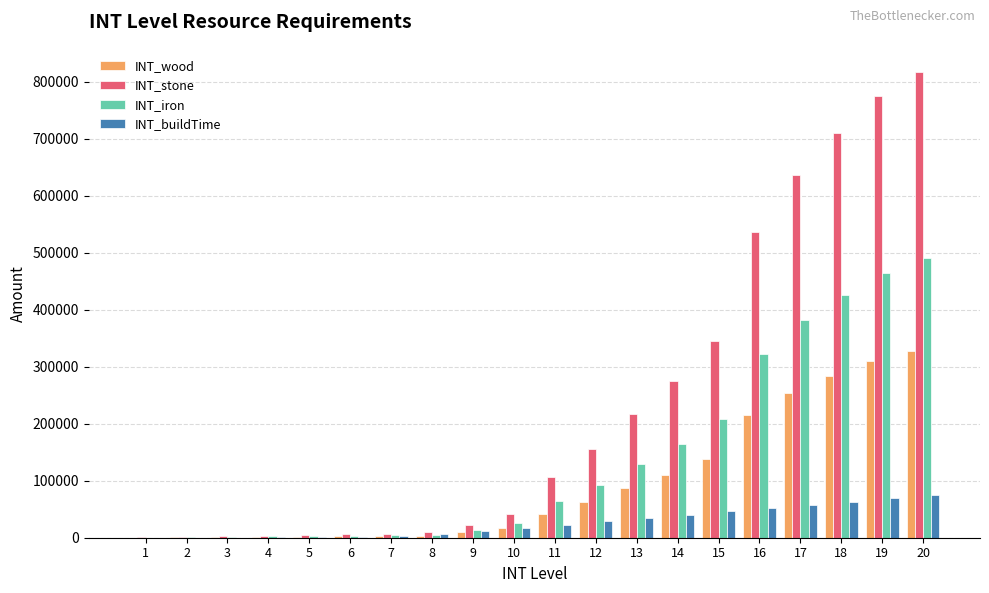

What is the highest value of the INT_wood series?

326848